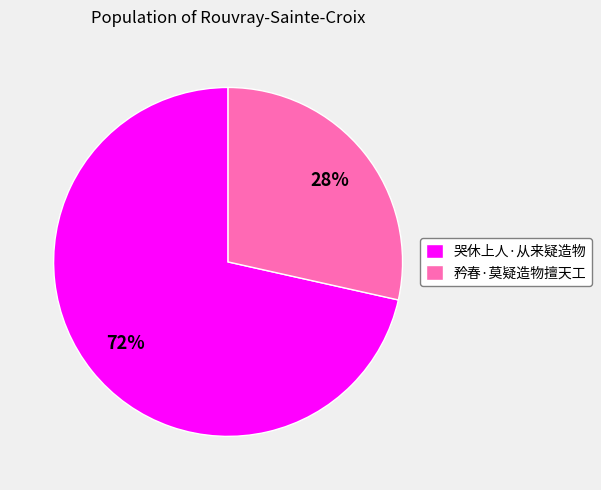

Which slice is the smallest?

矜春·莫疑造物擅天工